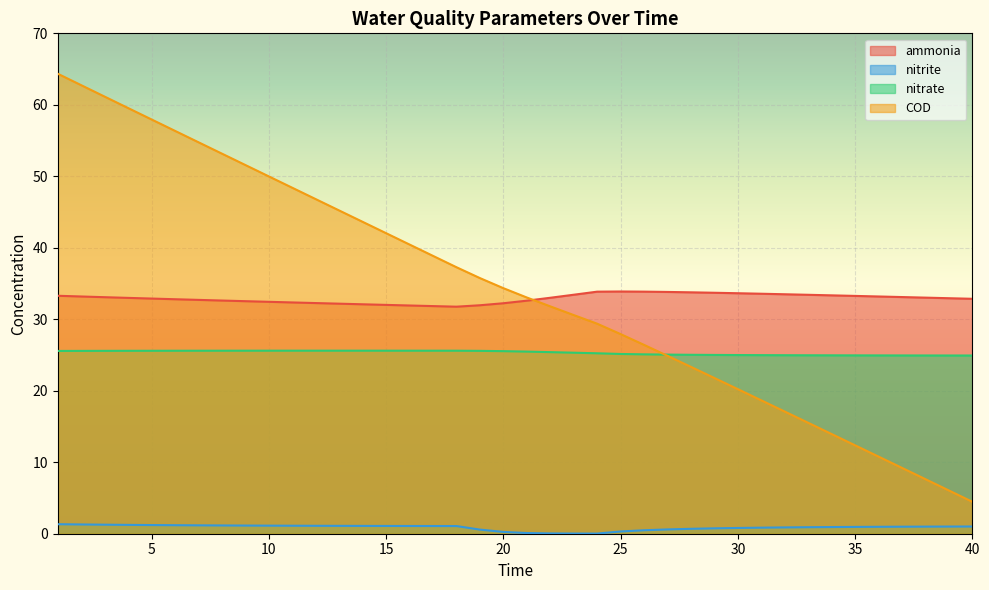

How many lines are shown in the chart?

4